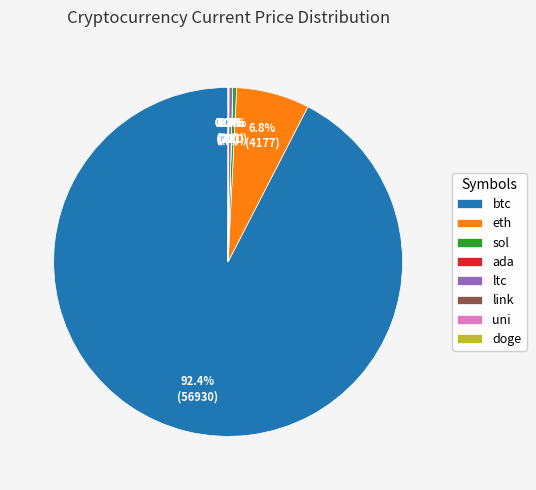

Does btc account for over 50% of the chart?

Yes